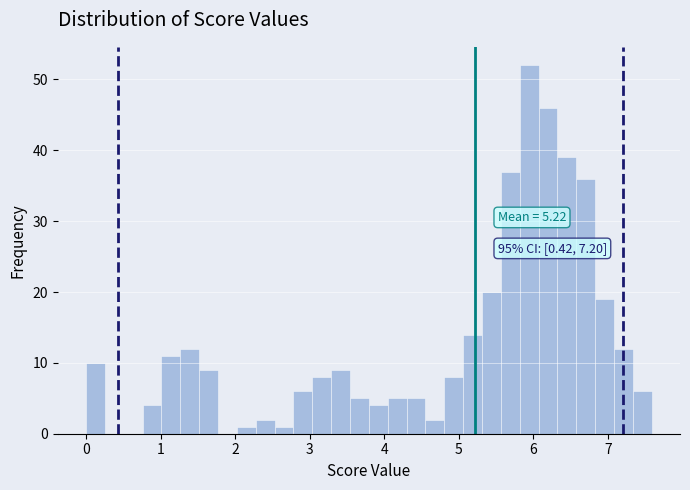

Around what value on the x-axis is the tallest bar? Give the approximate position of its centre, as read against the axis.

5.9